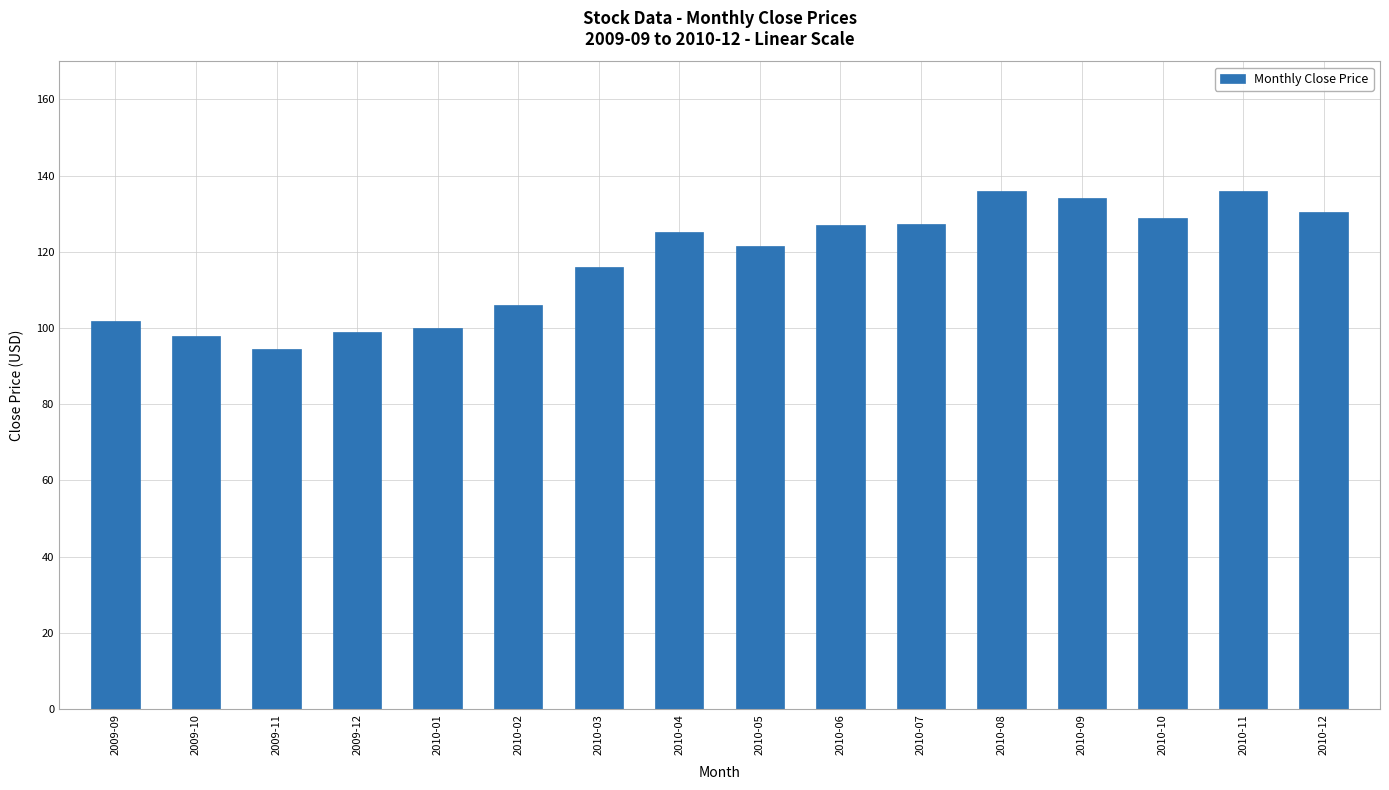

What position from the left is 2010-04?

8